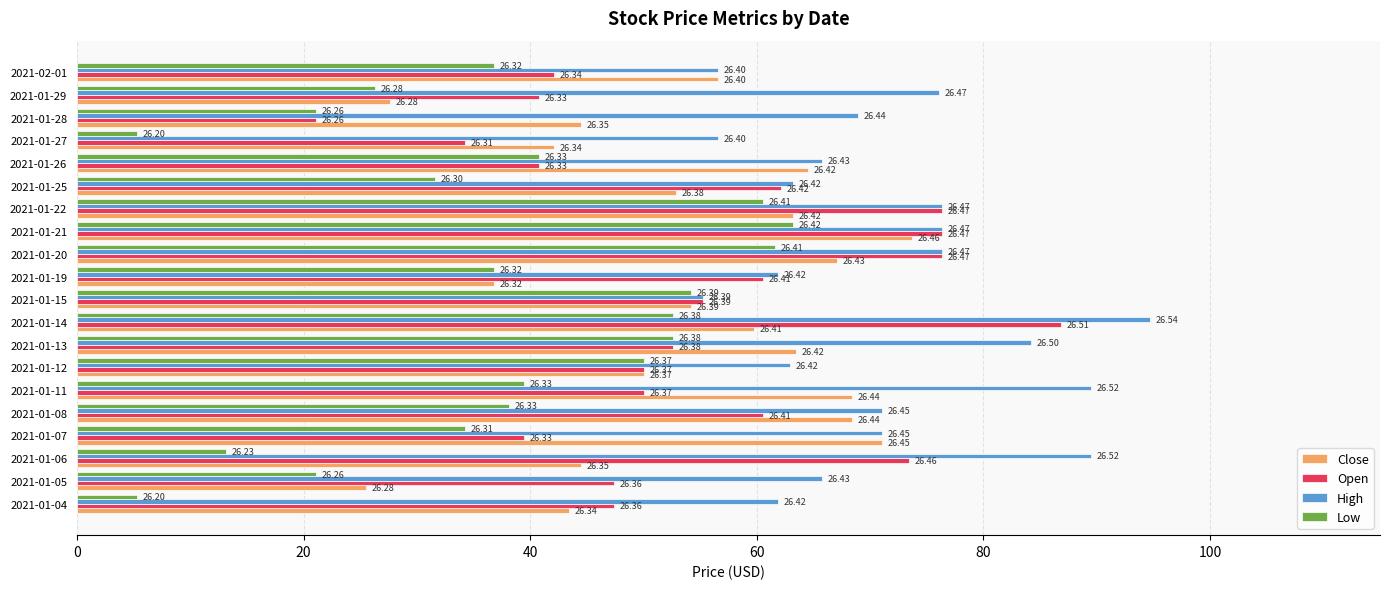

At which category is the sum across all series the highest?

2021-01-14